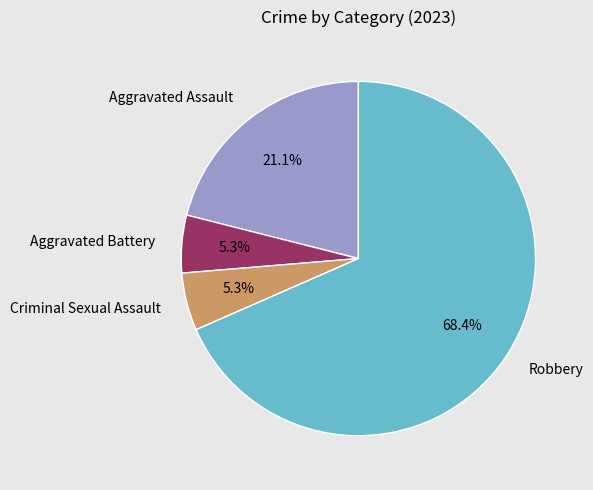

Is there a majority slice in this chart?

Yes